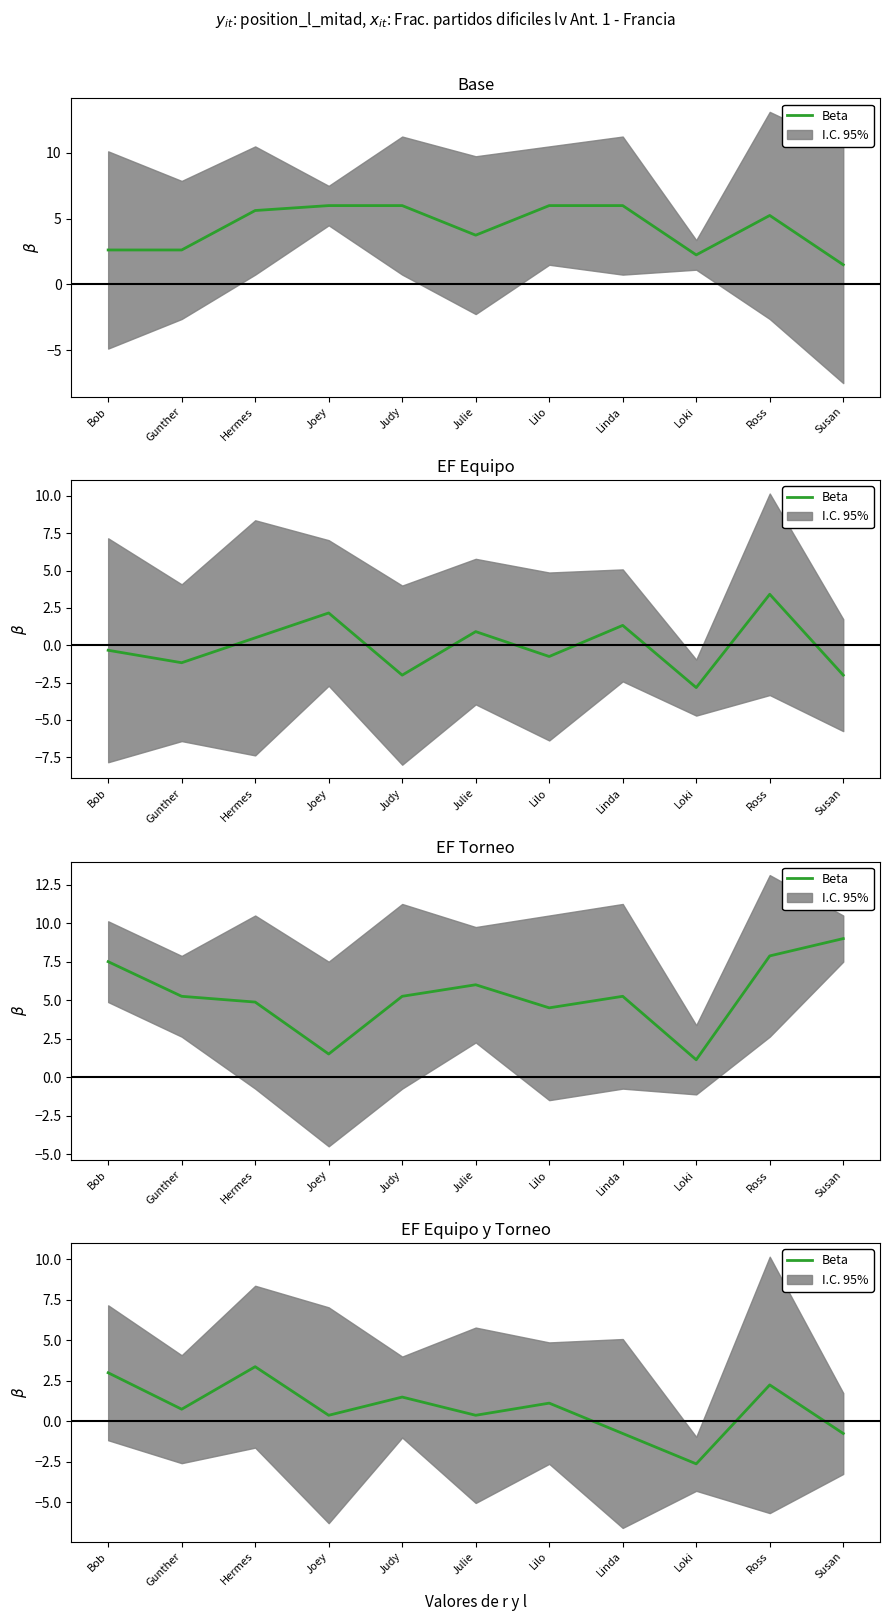

What is the minimum value shown in the chart?

-2.6